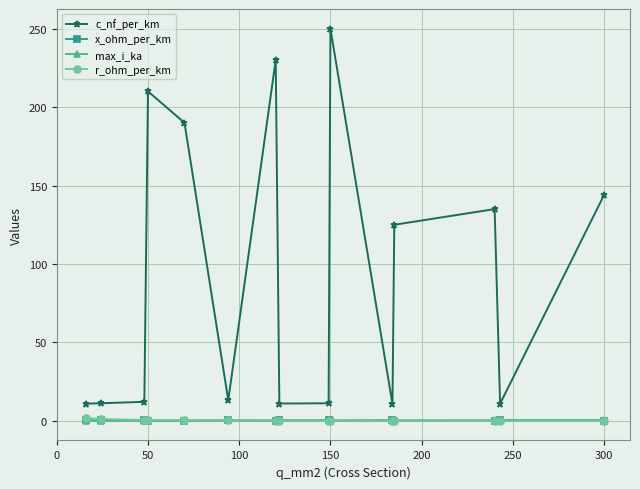

True or false: x_ohm_per_km and c_nf_per_km intersect in this chart.

False